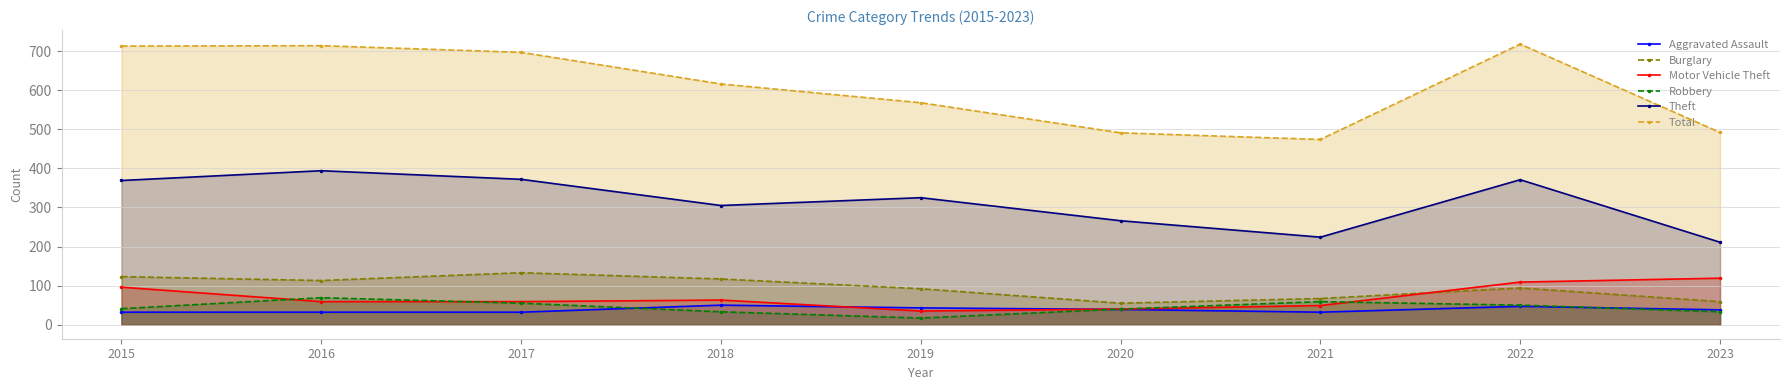

What is the difference between the second highest and second lowest values in the Total series?

223